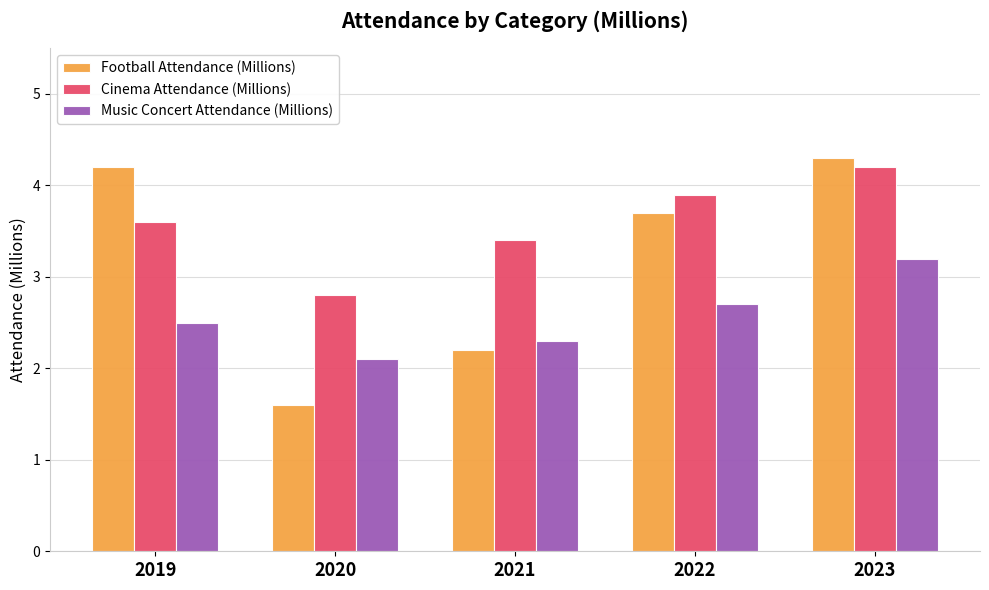

List the labels in order of Music Concert Attendance (Millions) value, smallest first.

2020, 2021, 2019, 2022, 2023